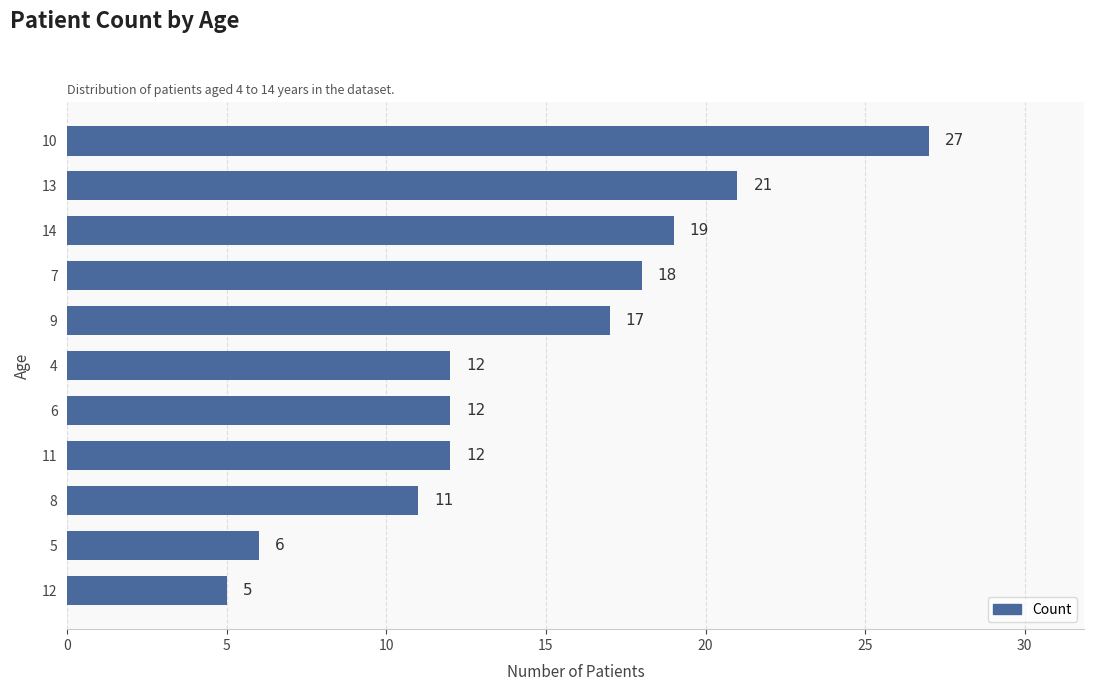

What is the approximate value at 10, to the nearest 5?

25